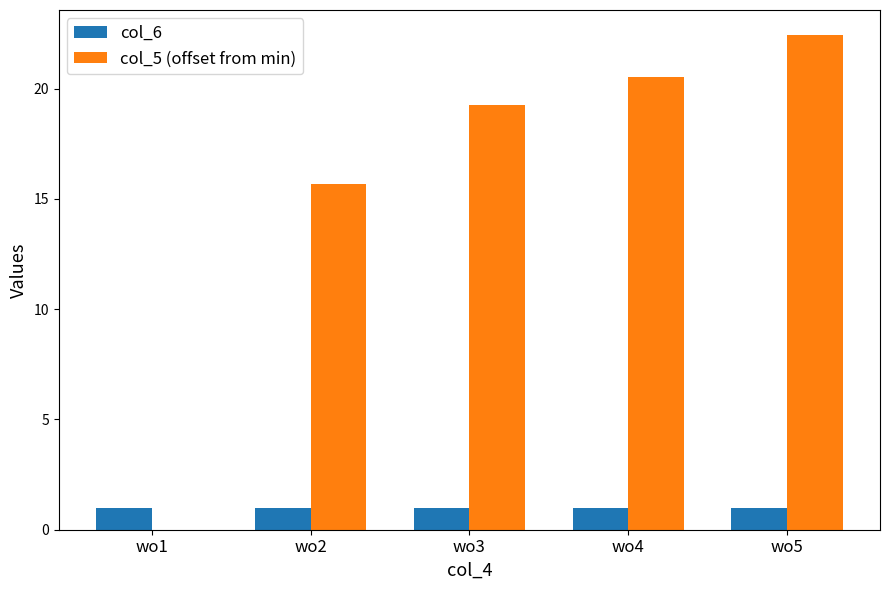

What is the sum of all col_6 values?

5.0